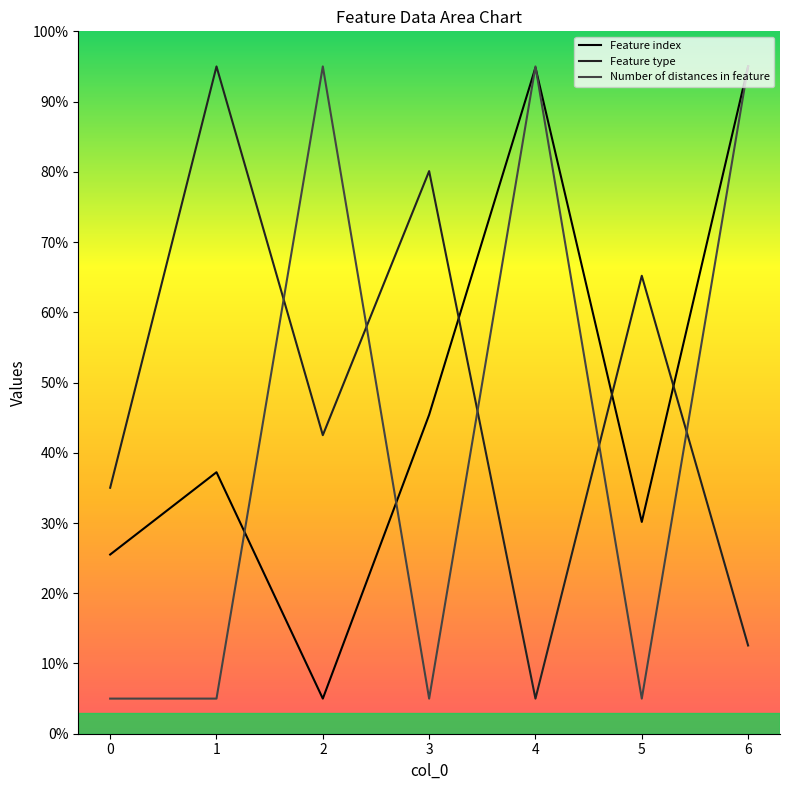

True or false: Feature index has more than 0 points higher than both neighbors.

True